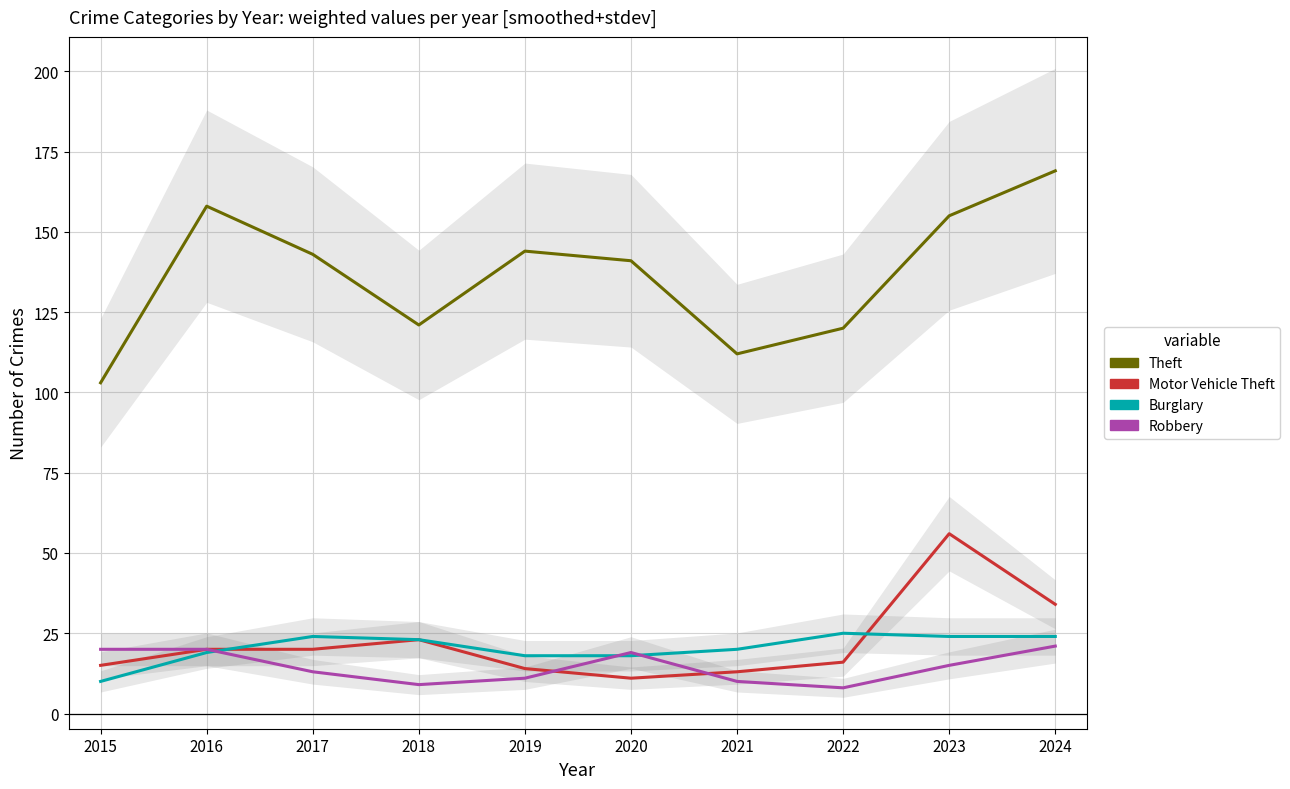

How many values in the Robbery series exceed 15?

4